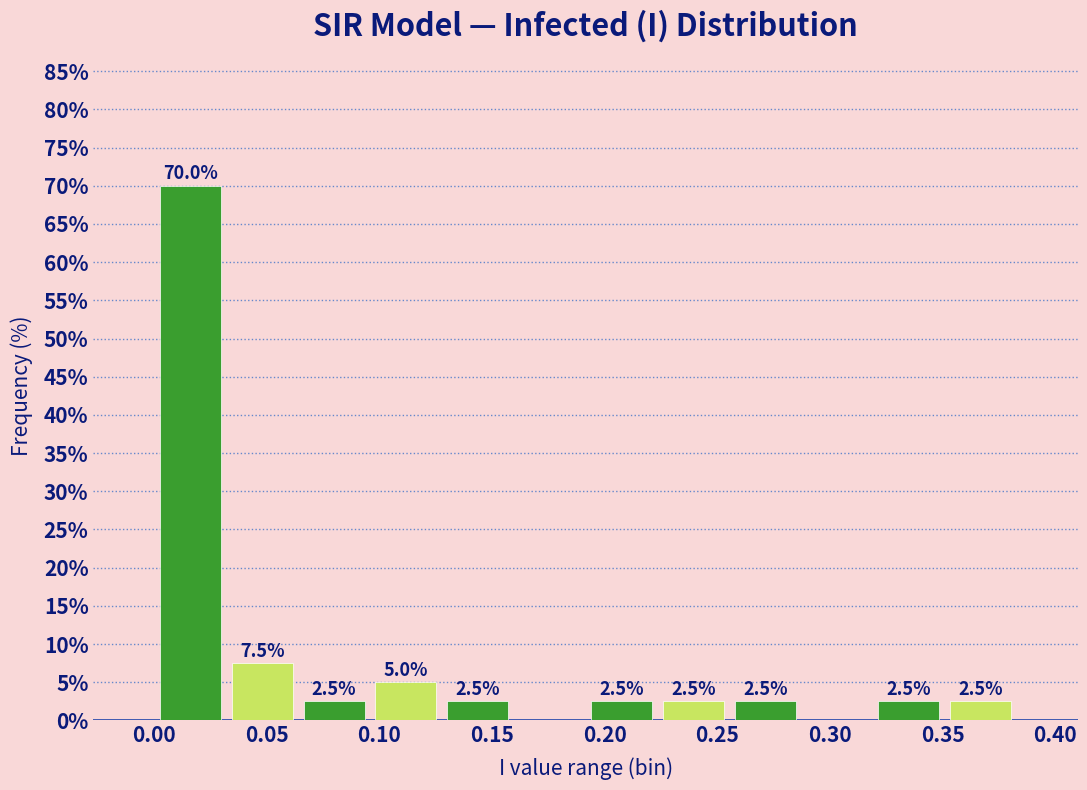

Over which range of the x-axis is the bar tallest?

0.000 to 0.030